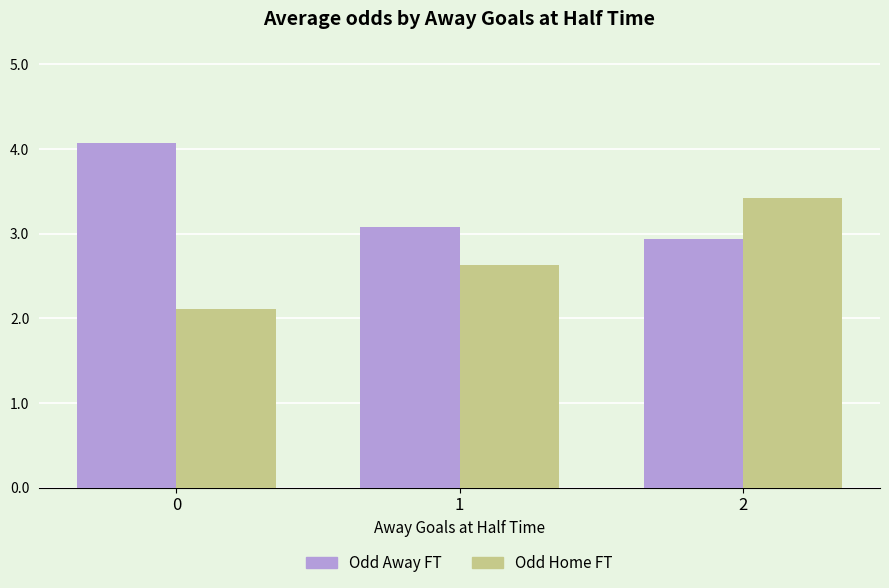

List the series in order of their peak value, lowest first.

Odd Home FT, Odd Away FT